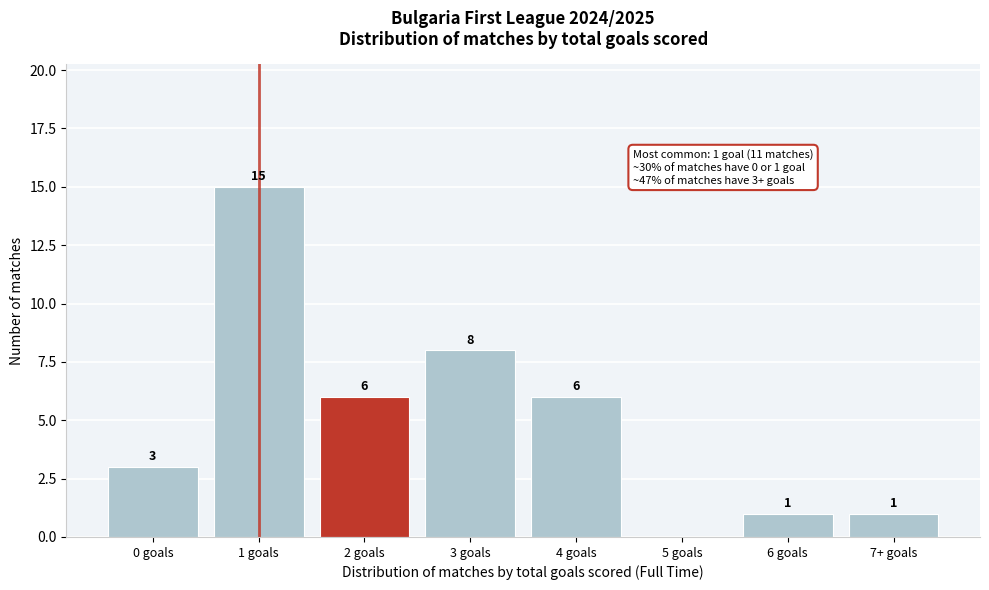

Reading left to right, list all the values displayed in this chart.

0 goals=3	1 goals=15	2 goals=6	3 goals=8	4 goals=6	5 goals=0	6 goals=1	7+ goals=1